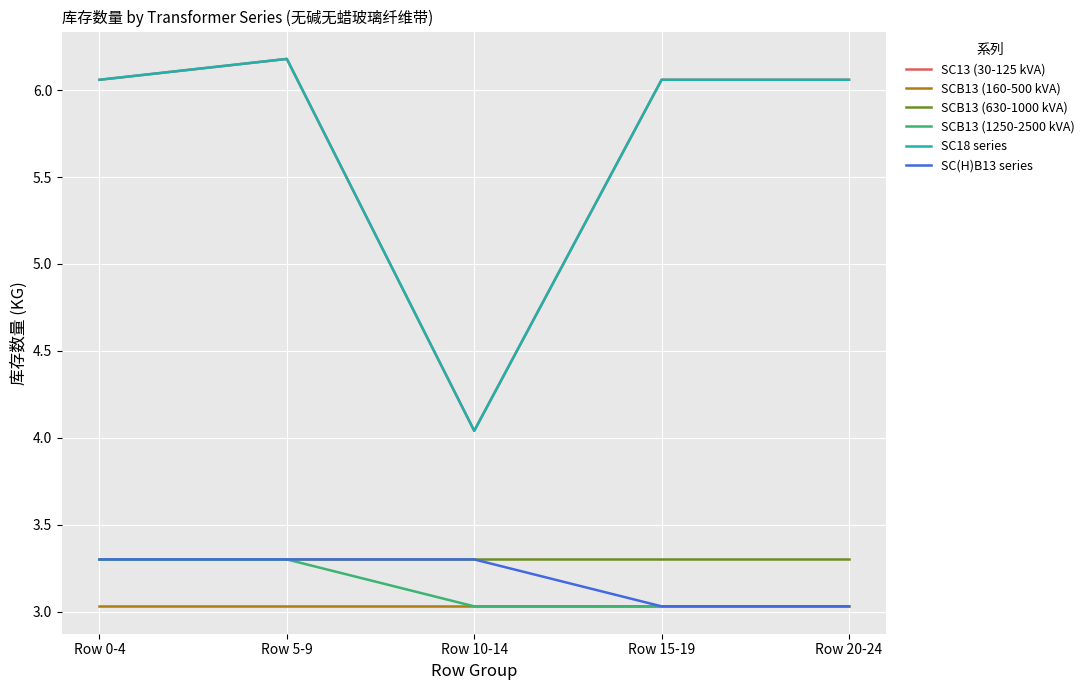

Does the chart have visible grid lines?

Yes